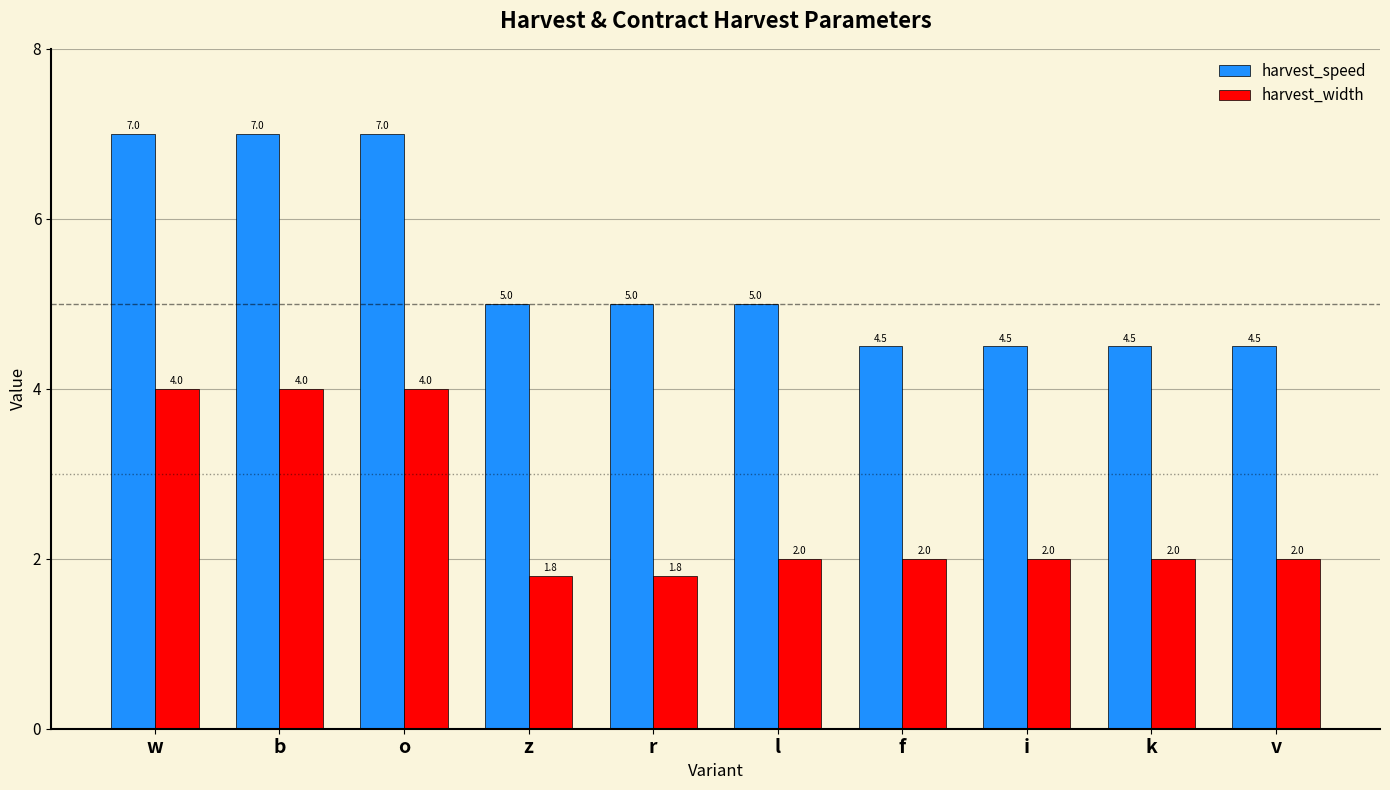

What is the label of the 3rd bar from the right?

i